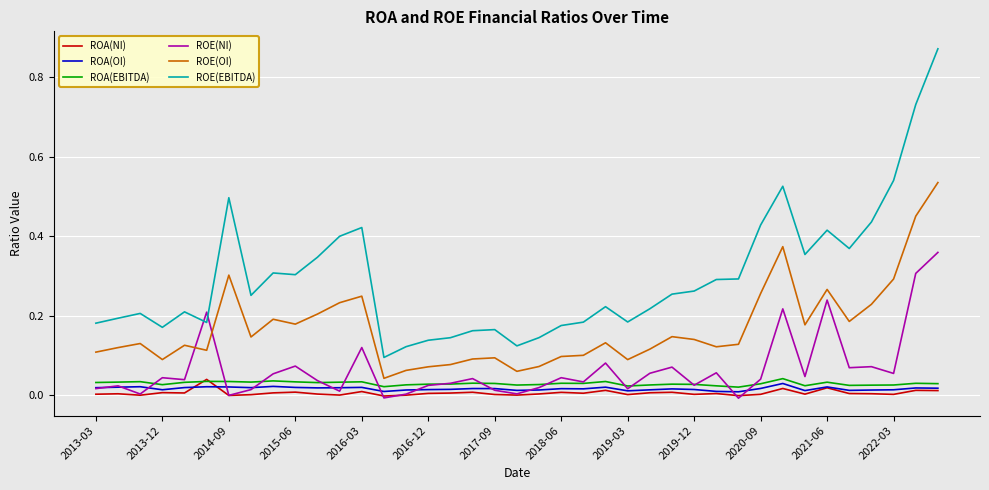

True or false: ROA(NI) and ROE(OI) cross at least once.

False